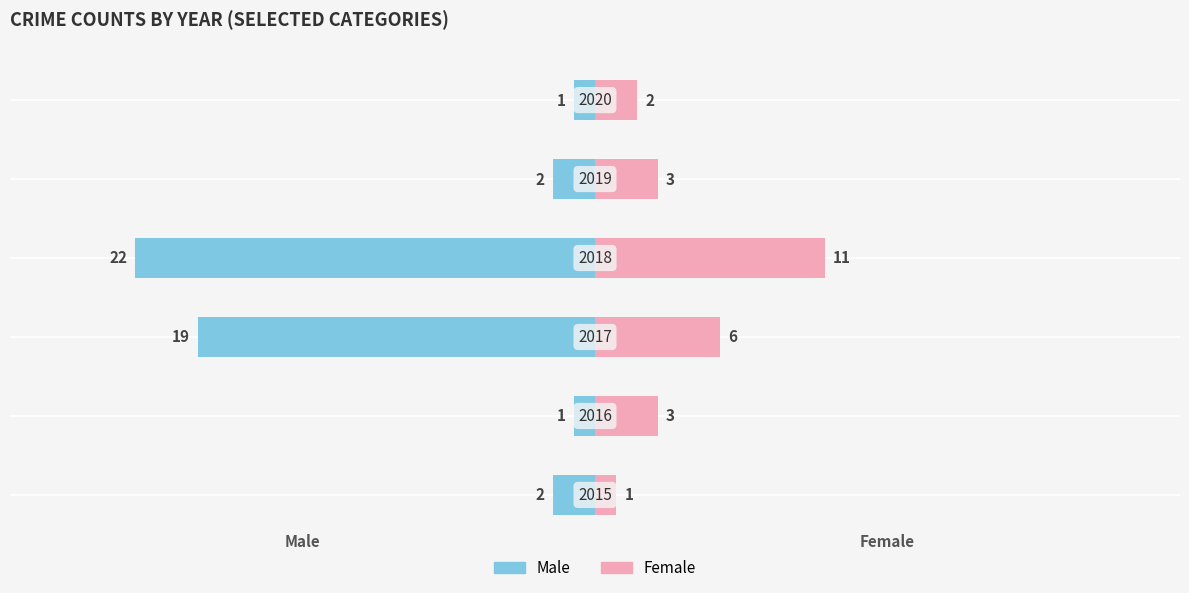

What is the approximate value of Female at 2, to the nearest 10?

10